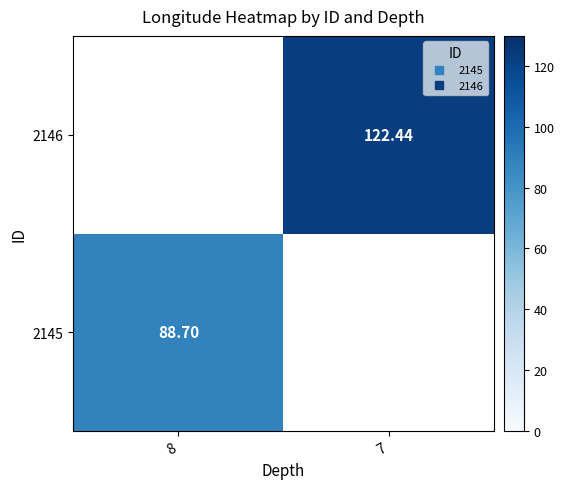

Is it true that 2145 equals 88.7 at 8?

True